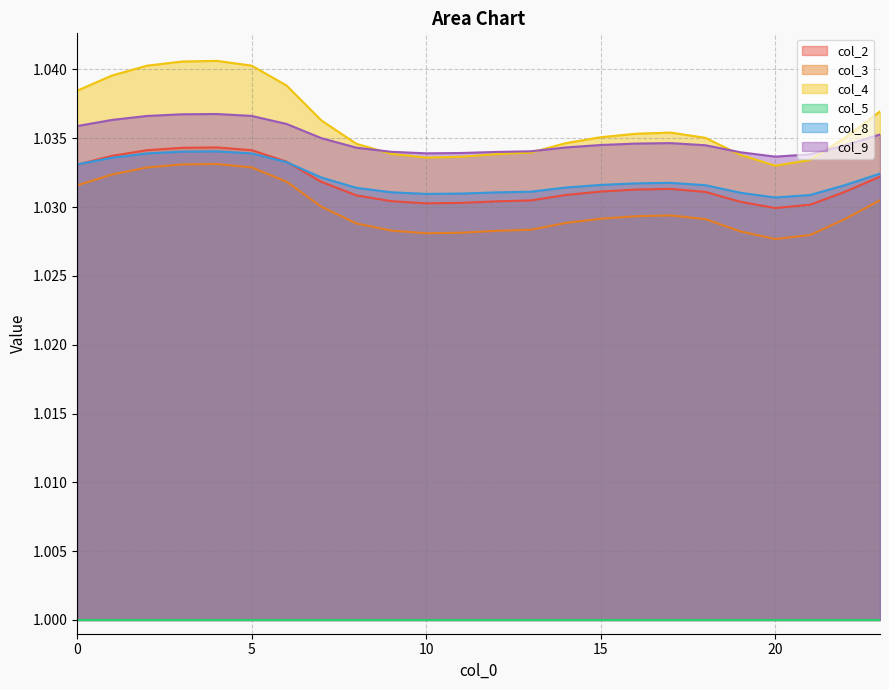

List the labels in order of col_4 value, largest first.

4, 3, 5, 2, 1, 6, 0, 23, 7, 17, 16, 15, 22, 18, 14, 8, 13, 9, 12, 19, 11, 10, 21, 20